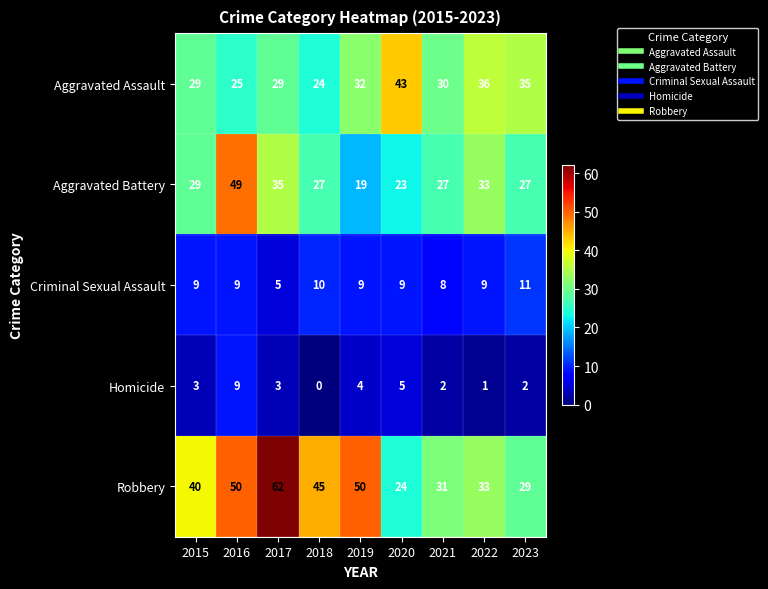

How many Homicide values are between 2 and 4?

5